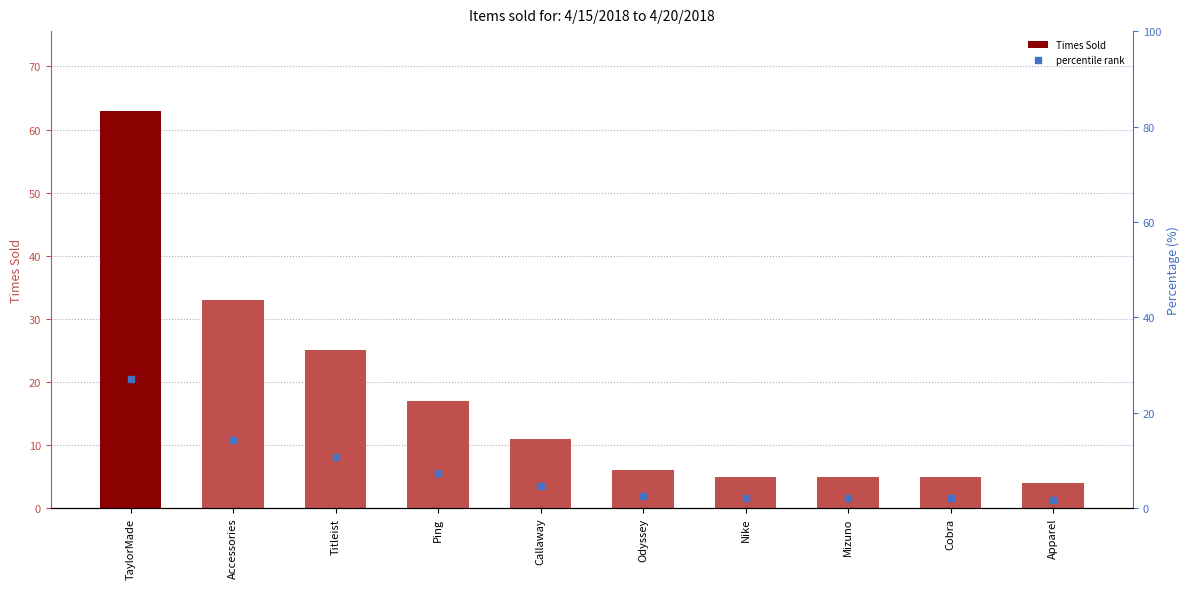

Which series has the largest Y range (max minus min)?

Times Sold